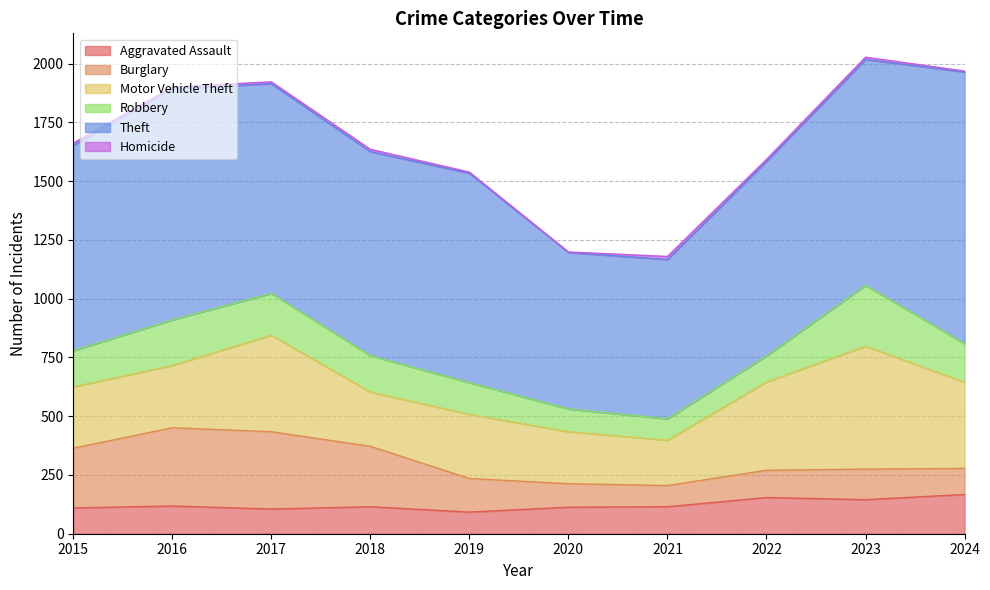

Reading left to right, extract all data points from this chart.

Aggravated Assault: 110	118	105	115	92	113	115	154	145	167
Burglary: 254	333	329	257	143	100	90	116	130	111
Motor Vehicle Theft: 261	265	411	231	273	221	193	376	523	367
Robbery: 154	194	178	155	135	97	91	111	259	164
Theft: 874	984	892	868	891	666	678	827	961	1156
Homicide: 9	7	8	10	5	2	13	9	10	4